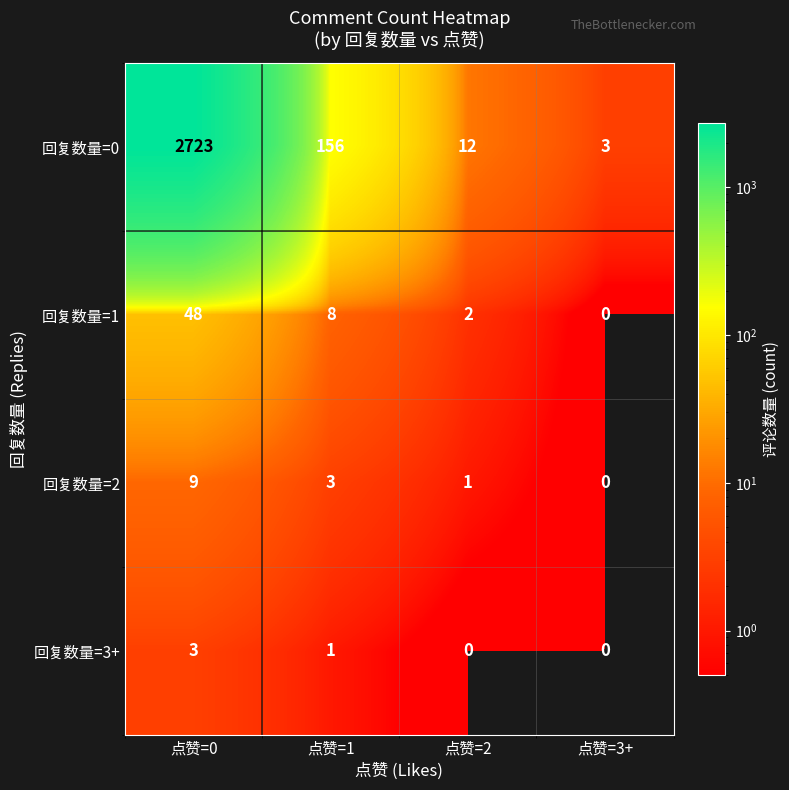

At which category is the sum across all series the highest?

点赞=0